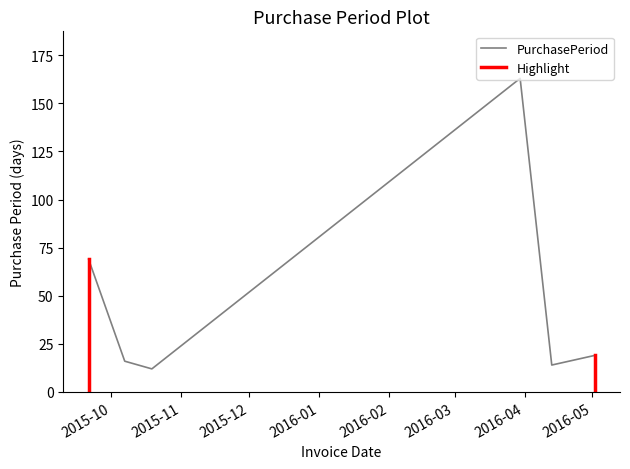

Which has a higher value, 2016-05-02 or 2016-04-13?

2016-05-02